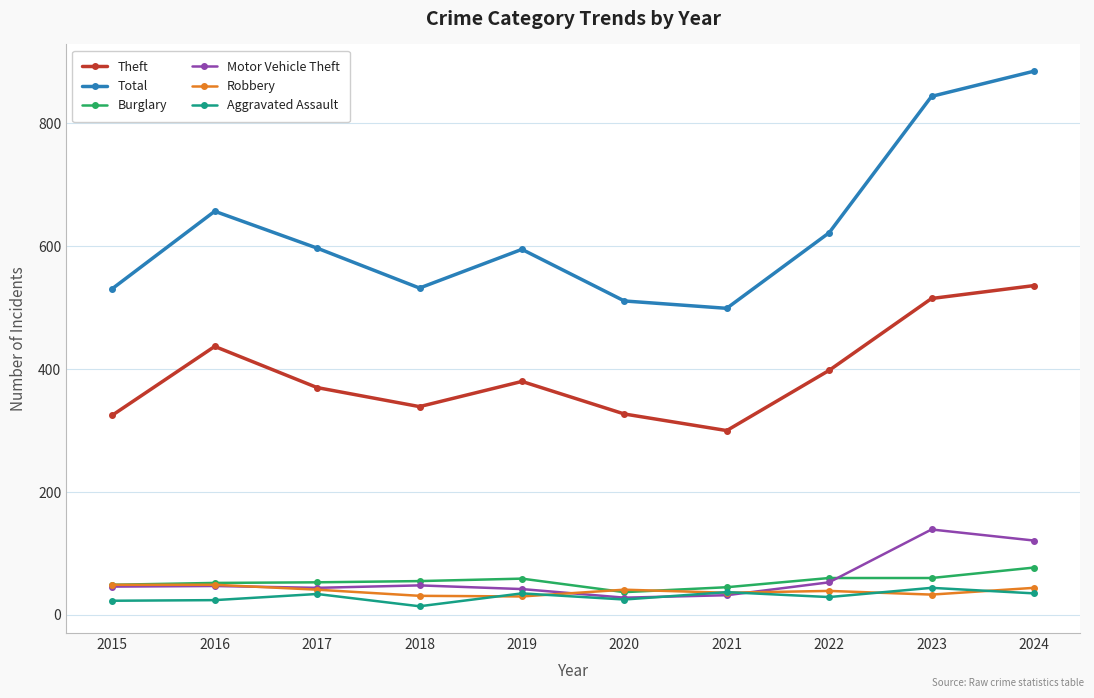

At which category does Theft reach its first local valley?

2018